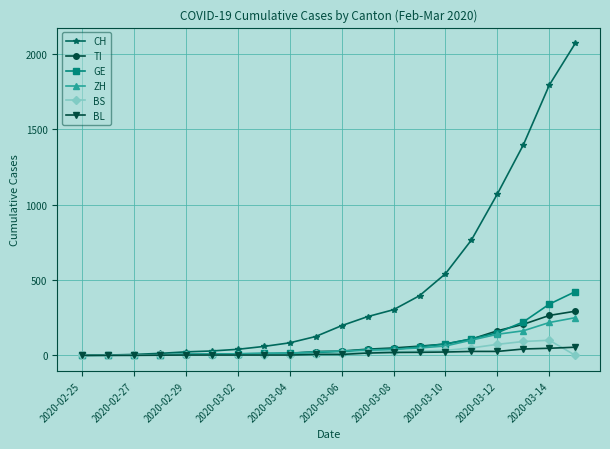

Which series has the widest spread of values?

CH